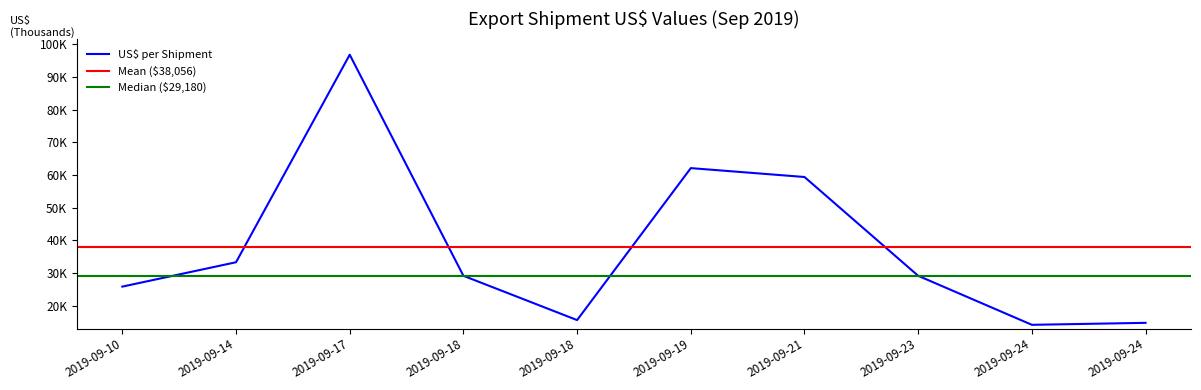

How many points are lower than both their immediate neighbors (excluding endpoints)?

2